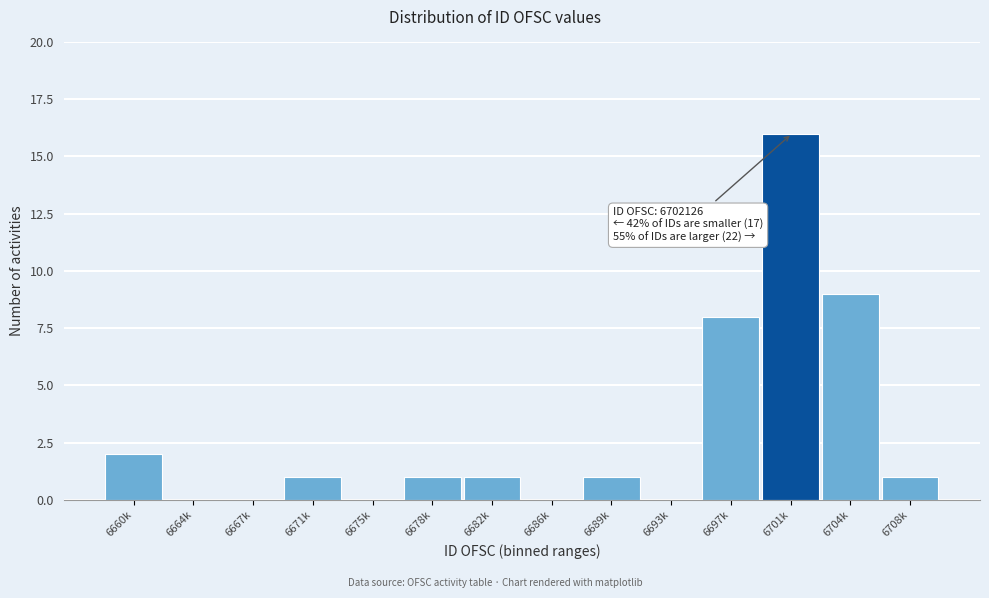

Reading left to right, what are all the values shown in this chart?

6660k=2	6664k=0	6667k=0	6671k=1	6675k=0	6678k=1	6682k=1	6686k=0	6689k=1	6693k=0	6697k=8	6701k=16	6704k=9	6708k=1